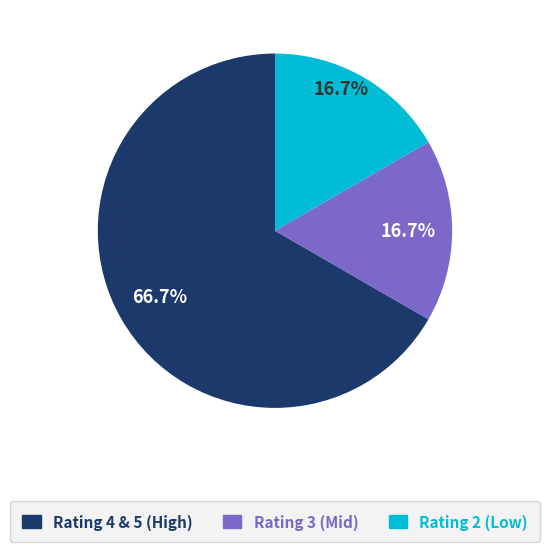

Is there a majority slice in this chart?

Yes